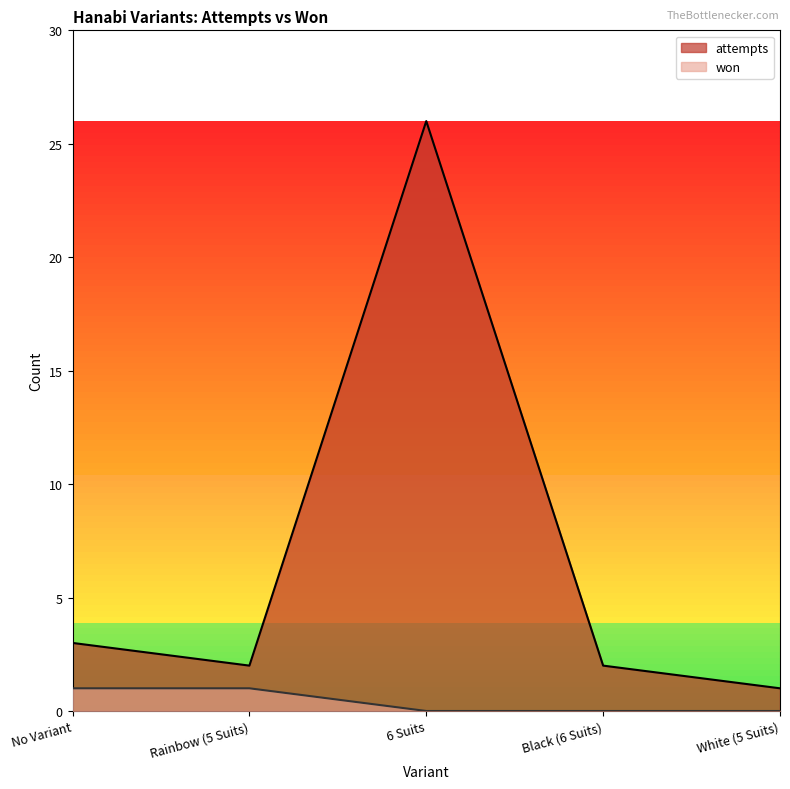

What is the difference between the maximum and second lowest values in the attempts series?

24